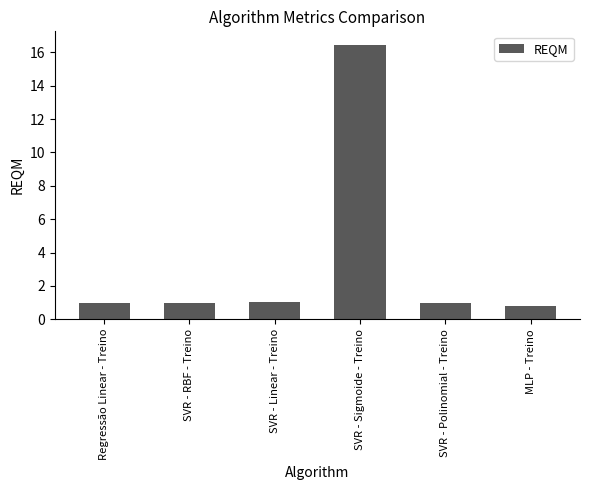

What is the sum of the values at SVR - Polinomial - Treino and MLP - Treino?

1.8